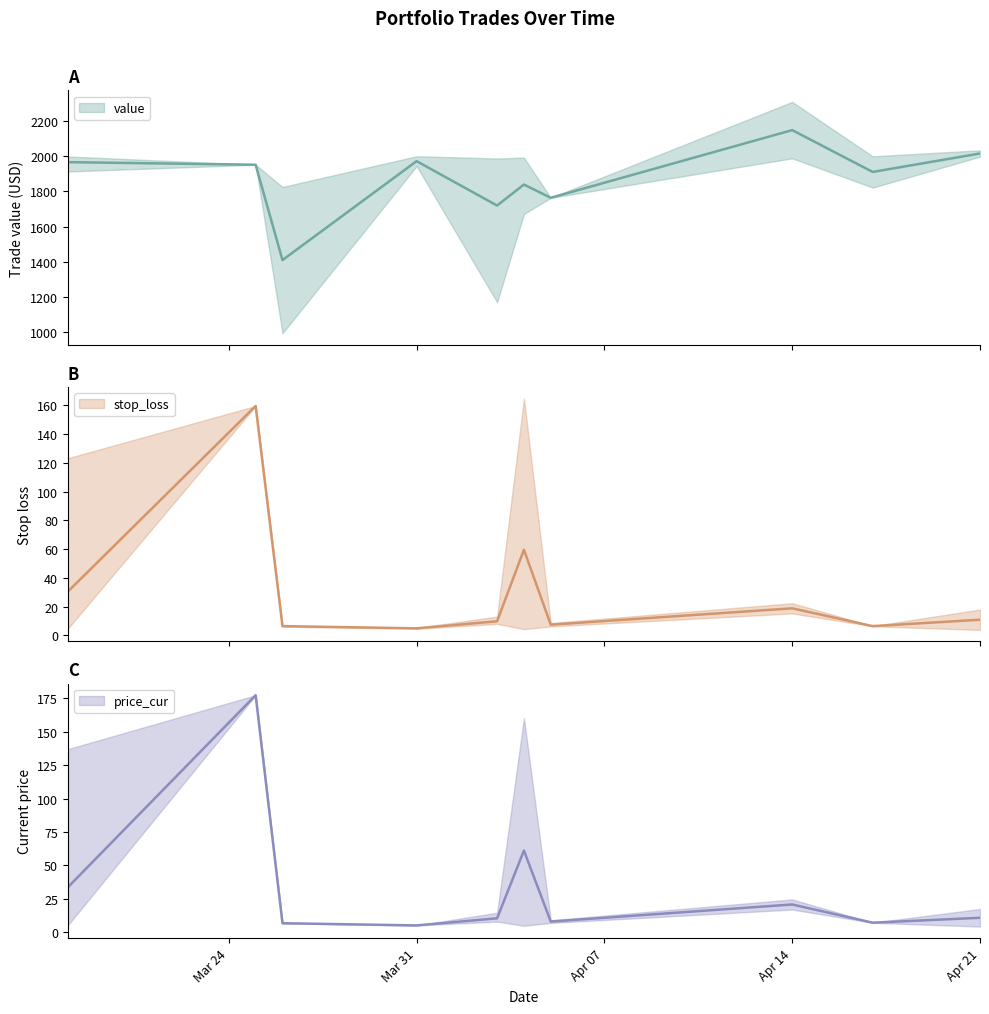

Which has a higher value, 8 or 23?

23